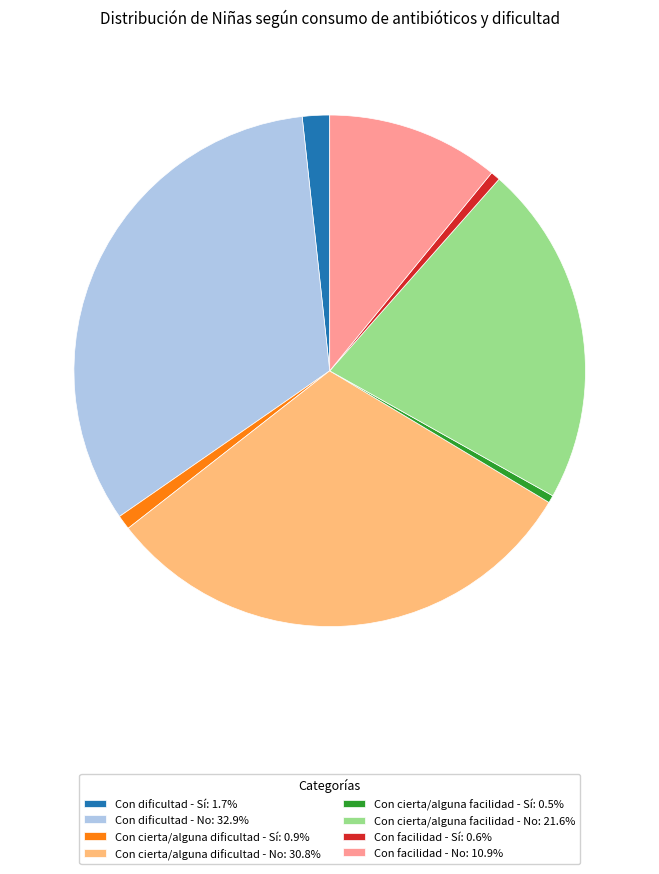

What is the ratio of the value at Con cierta/alguna facilidad - No: 21.6% to the value at Con cierta/alguna dificultad - No: 30.8%?

0.7